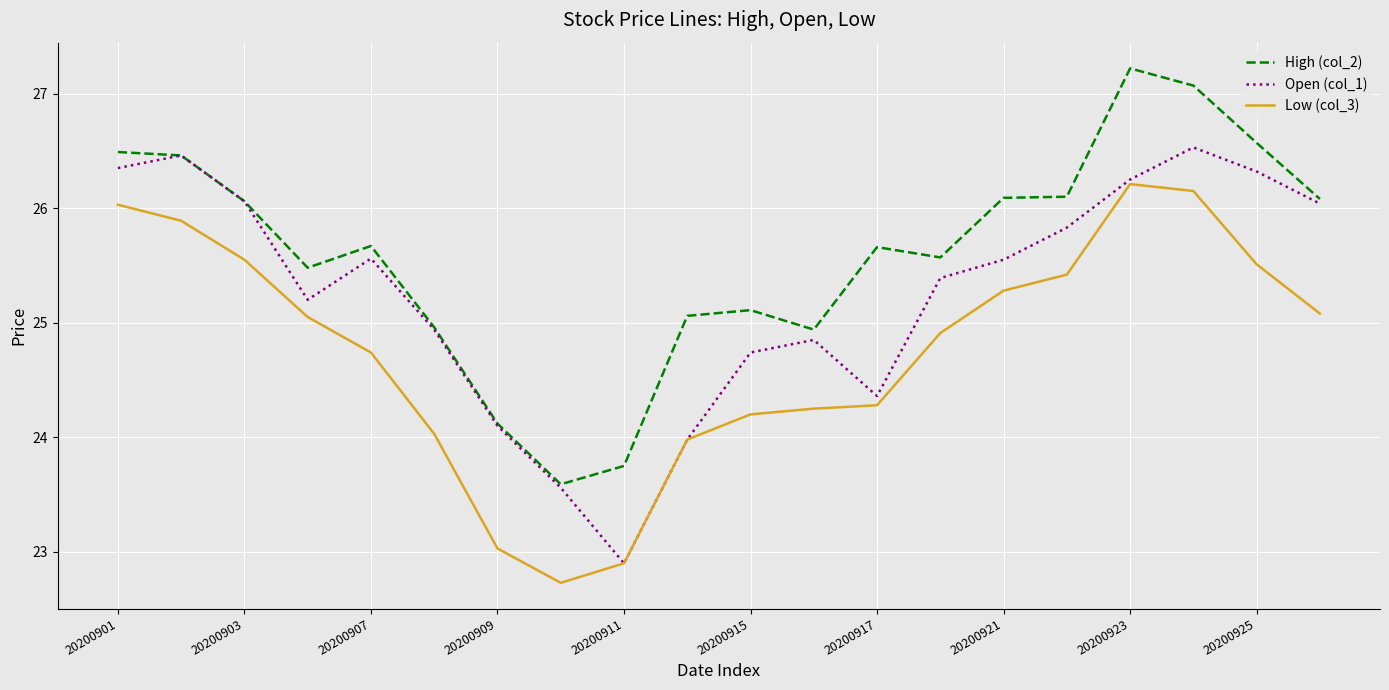

True or false: Low (col_3) and High (col_2) cross at least once.

False